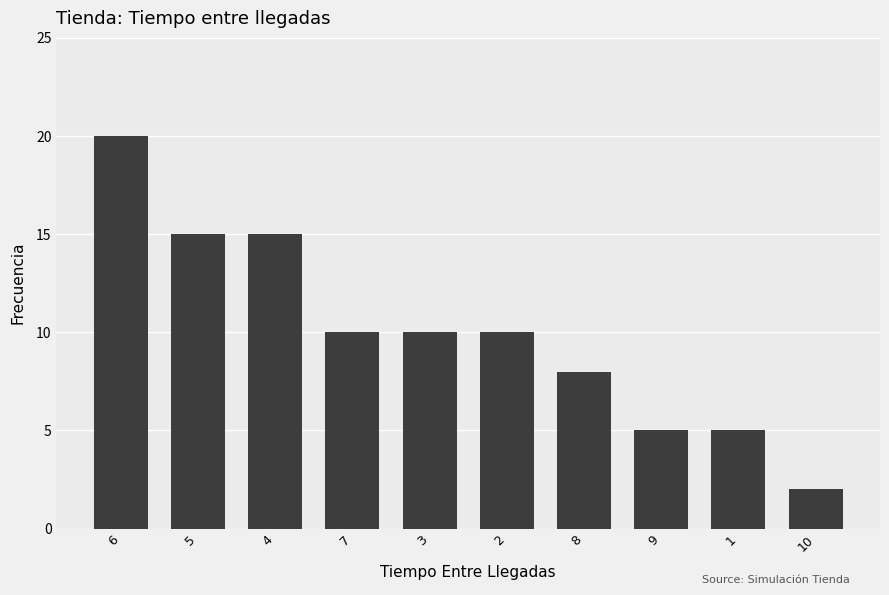

What position from the right is 7?

7